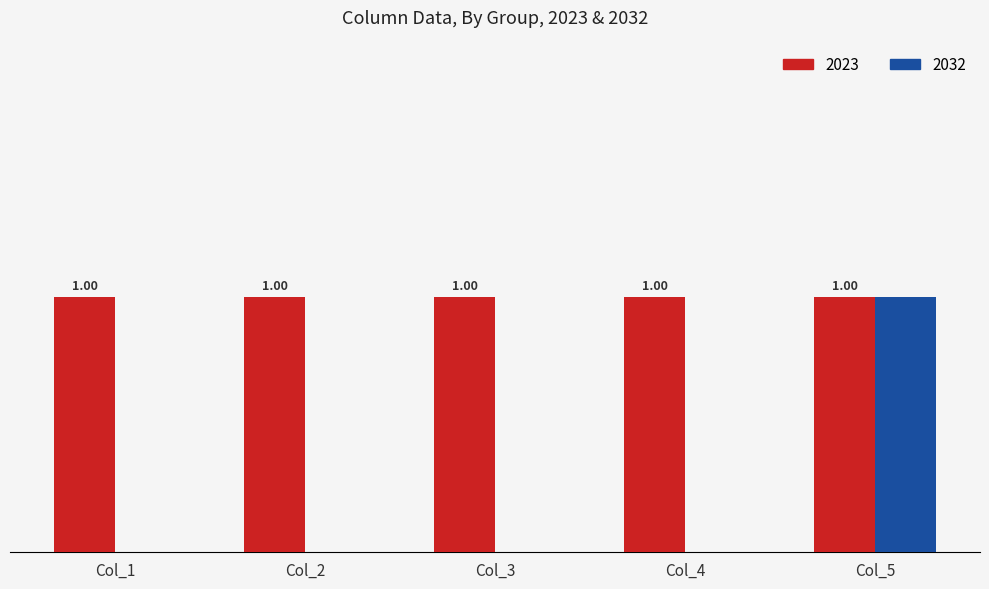

Does the chart contain stacked bars?

No